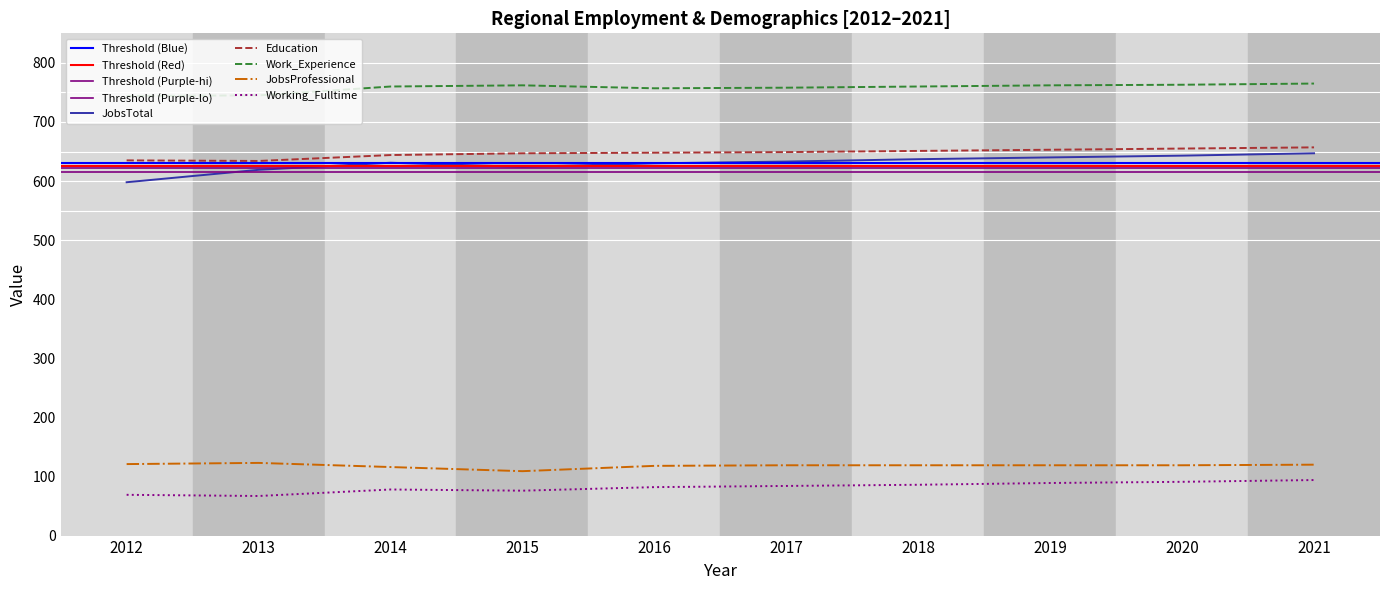

Where is the first local maximum for Working_Fulltime?

2014